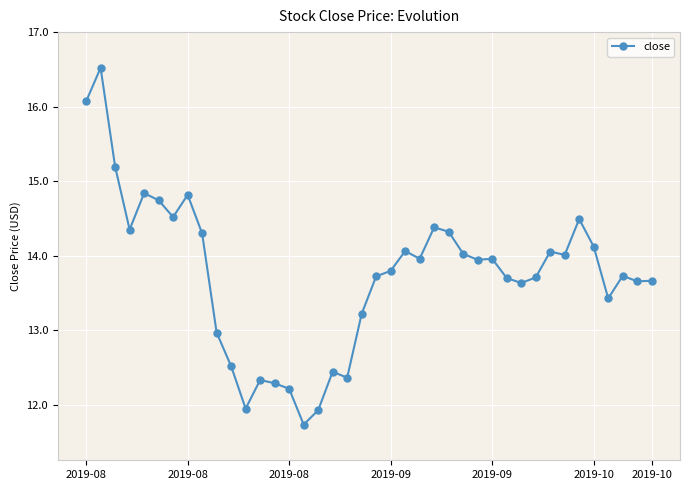

What is the difference between the maximum and second lowest values?

4.6